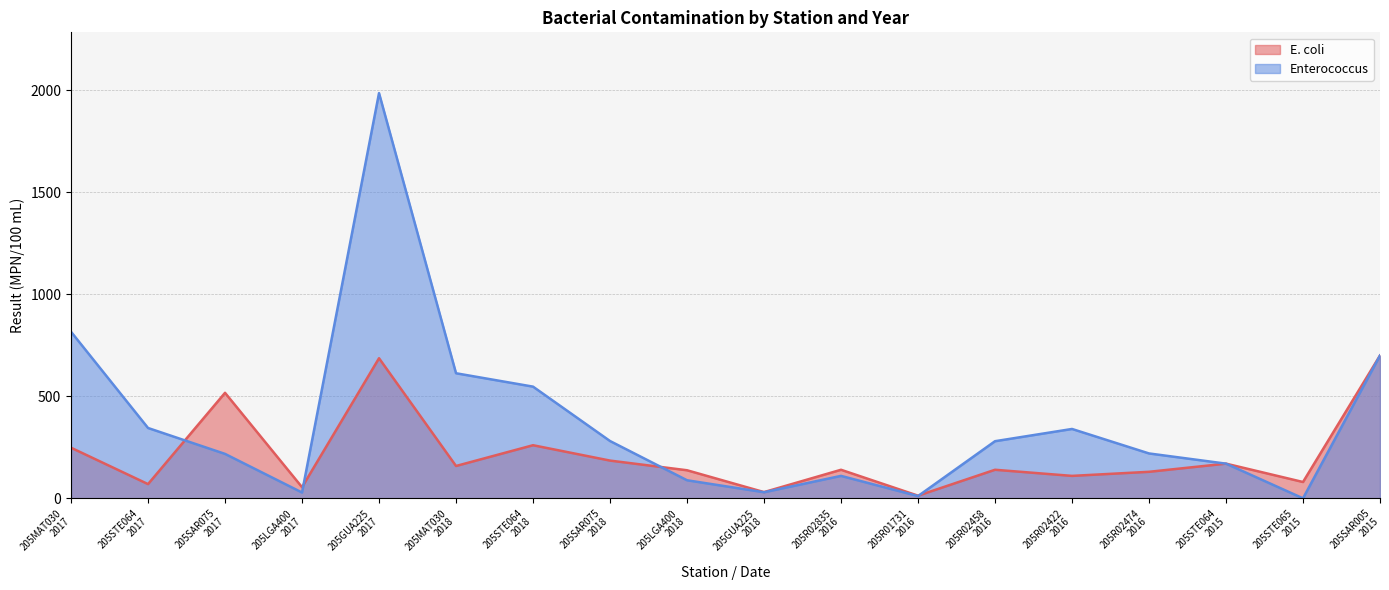

What is the maximum value for E. coli?

700.0